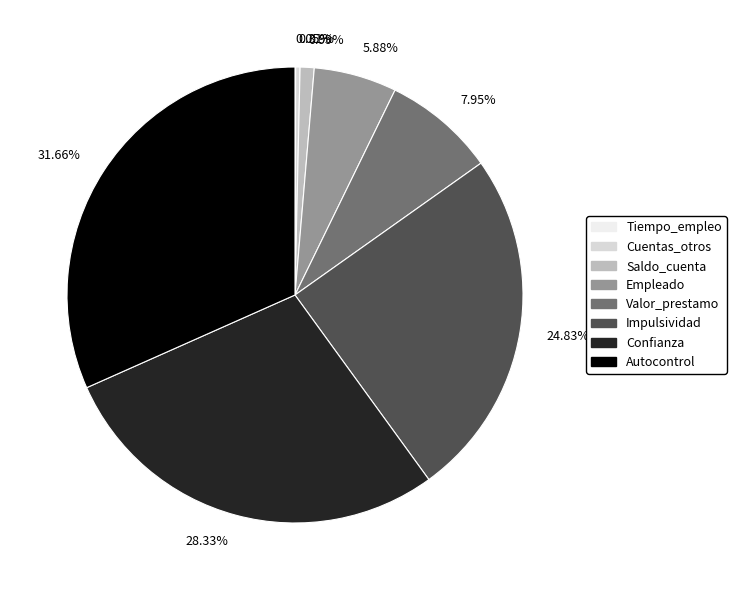

Approximately how many times larger is the value at Impulsividad compared to Autocontrol?

0.8